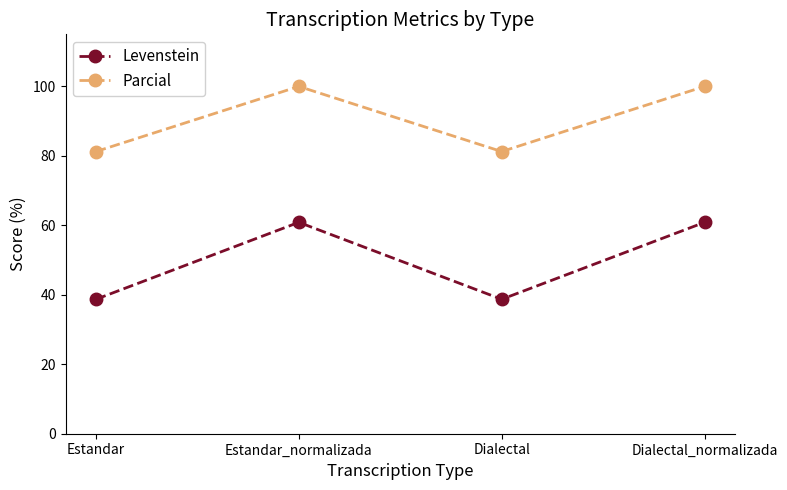

What is the difference between the highest and lowest values at Estandar?

42.5